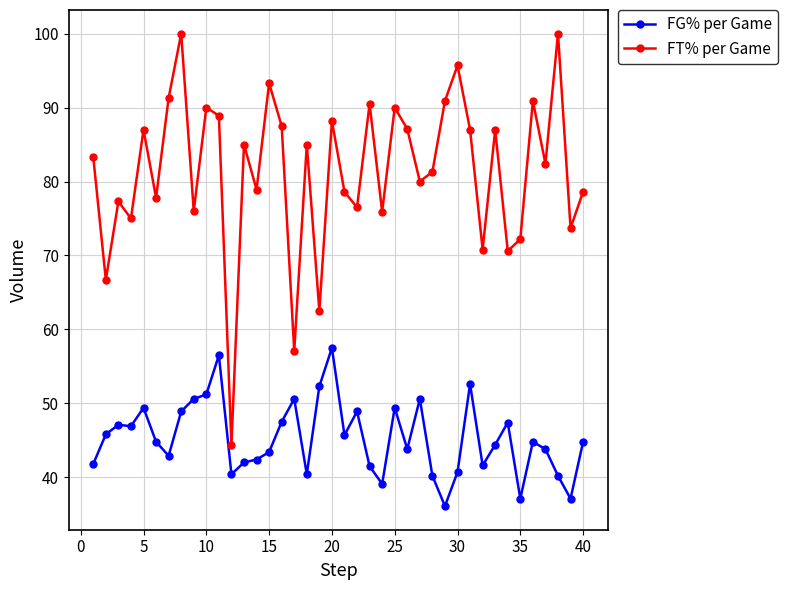

Rank the series by their maximum value, from lowest to highest.

FG% per Game, FT% per Game